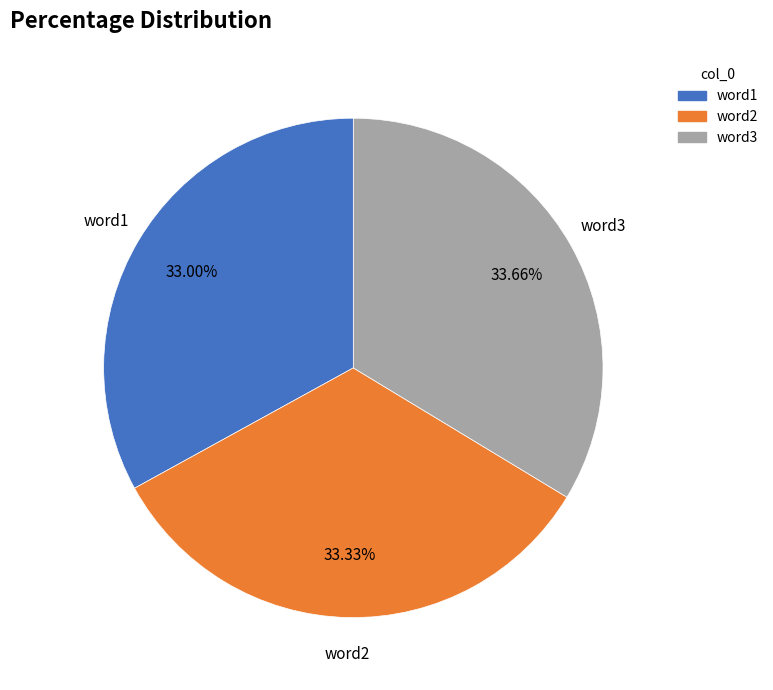

What is the ratio of the value at word2 to the value at word1?

1.0